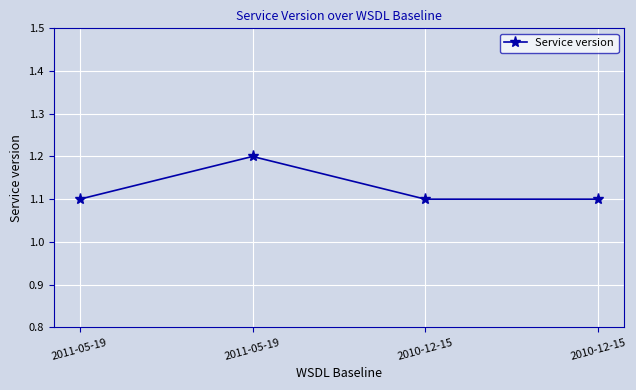

Does the chart have visible grid lines?

Yes